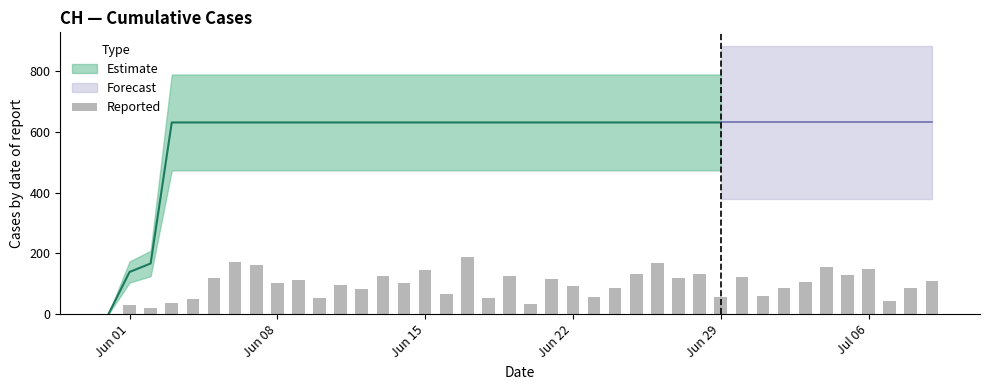

How many positive values are there?

39